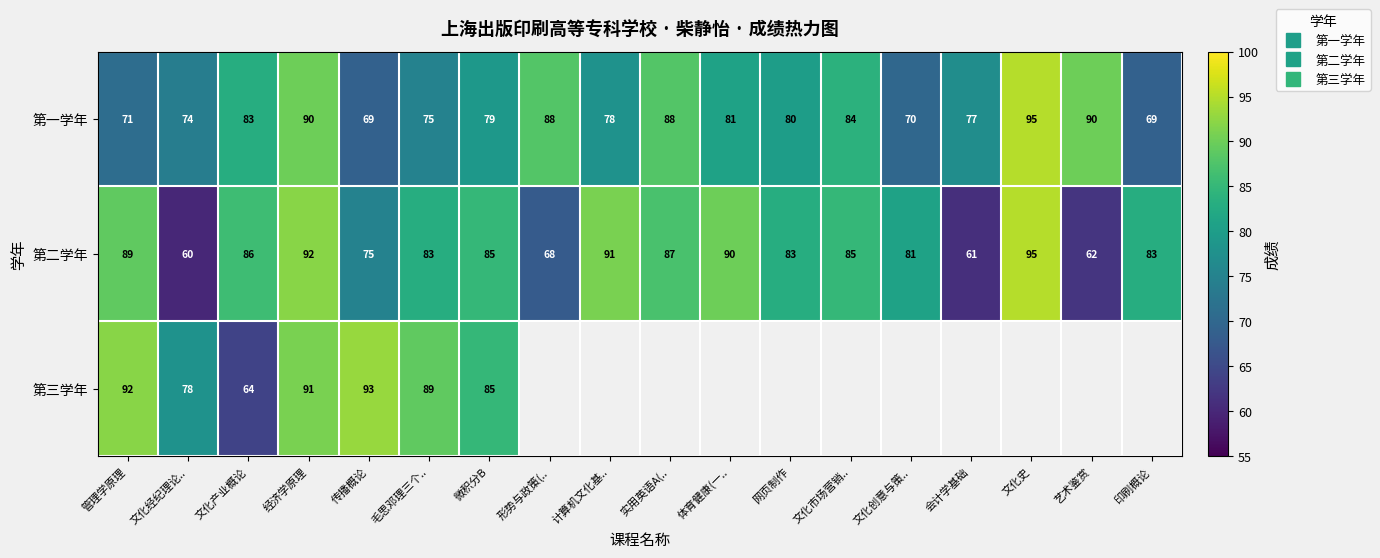

What is the approximate value of 第三学年 at 文化产业概论?

64.0